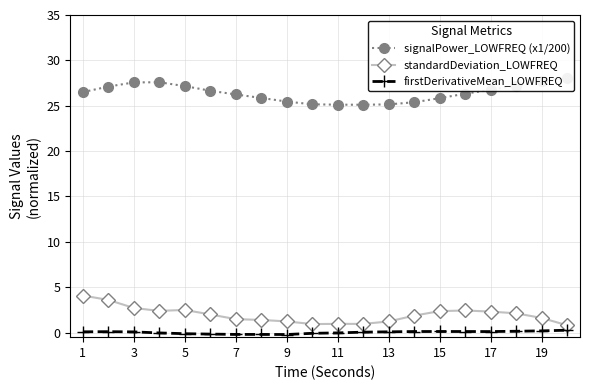

What is the difference between the second highest and minimum values in the standardDeviation_LOWFREQ series?

2.8